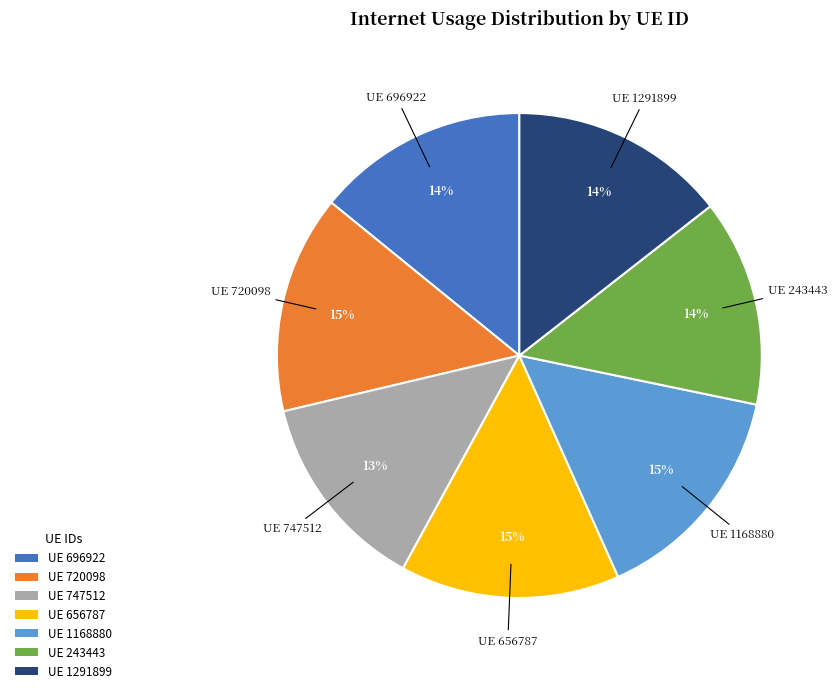

To the nearest percent, what is the difference between the largest and smallest slice percentages?

2%